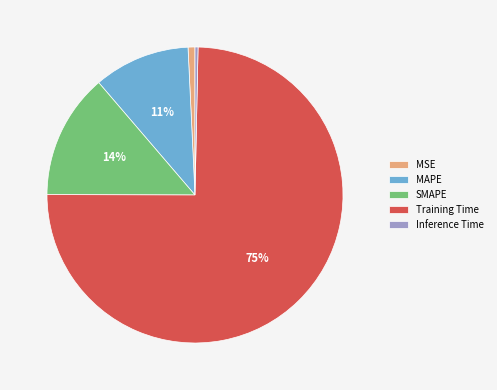

Is it true that Inference Time is 8% of the pie?

False